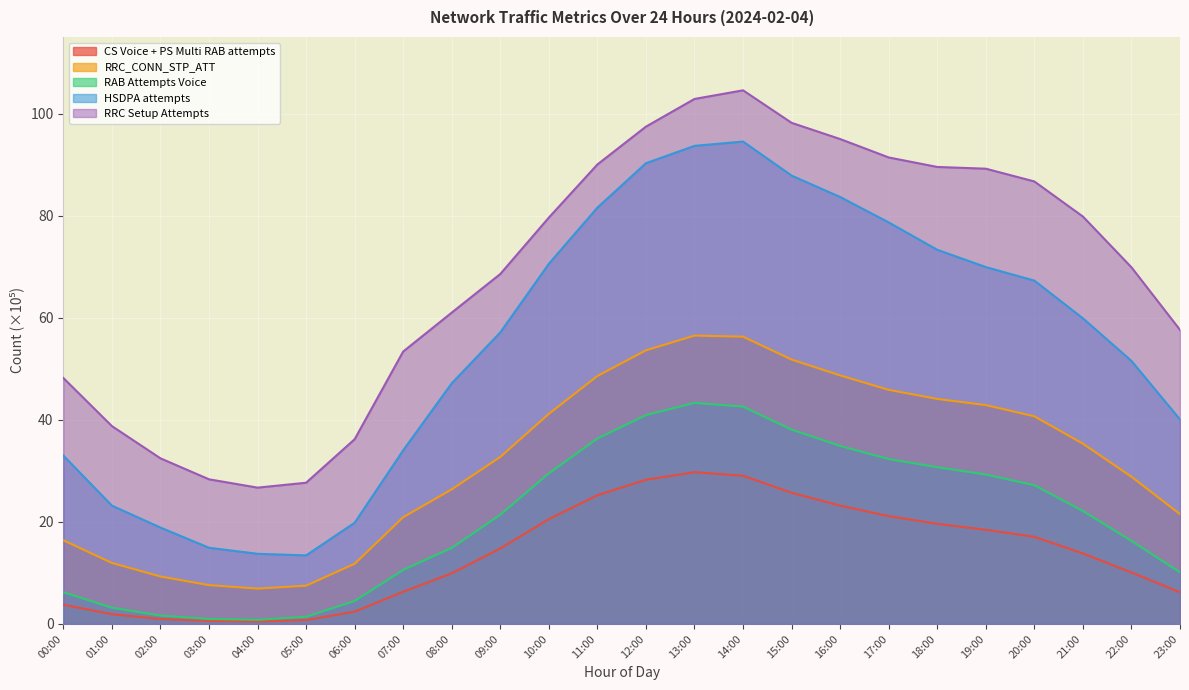

Reading left to right, what are all the values shown in this chart?

CS Voice + PS Multi RAB attempts: 3.8	1.9	1.0	0.6	0.5	0.8	2.4	6.3	9.9	14.8	20.6	25.2	28.3	29.8	29.1	25.7	23.2	21.1	19.6	18.5	17.1	13.8	10.1	6.2
RRC_CONN_STP_ATT: 16.4	12.0	9.3	7.6	6.9	7.5	11.8	20.9	26.4	32.7	41.2	48.6	53.6	56.5	56.3	51.8	48.7	45.9	44.1	42.9	40.7	35.3	28.9	21.5
RAB Attempts Voice: 6.2	3.2	1.6	1.0	0.8	1.4	4.5	10.6	14.9	21.4	29.5	36.3	40.9	43.3	42.6	38.1	34.9	32.3	30.7	29.3	27.2	22.2	16.3	10.1
HSDPA attempts: 33.0	23.2	18.9	14.9	13.8	13.4	19.8	34.0	47.2	57.2	70.6	81.6	90.3	93.7	94.6	87.9	83.7	78.7	73.4	70.0	67.3	59.9	51.6	40.1
RRC Setup Attempts: 48.2	38.8	32.5	28.4	26.7	27.7	36.2	53.4	61.0	68.6	79.7	90.1	97.5	102.9	104.6	98.3	95.1	91.5	89.6	89.3	86.8	79.9	69.9	57.7